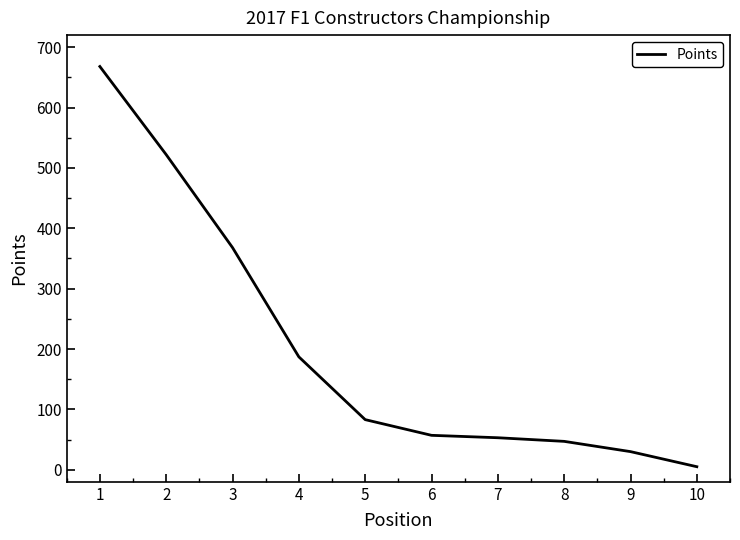

What is the greatest value displayed?

668